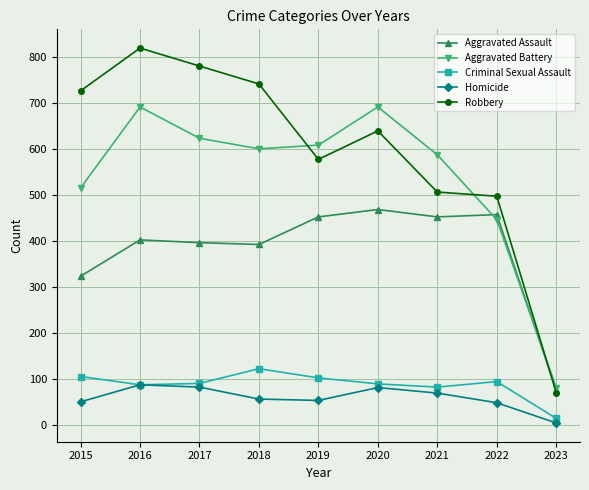

True or false: Homicide and Aggravated Battery intersect in this chart.

False